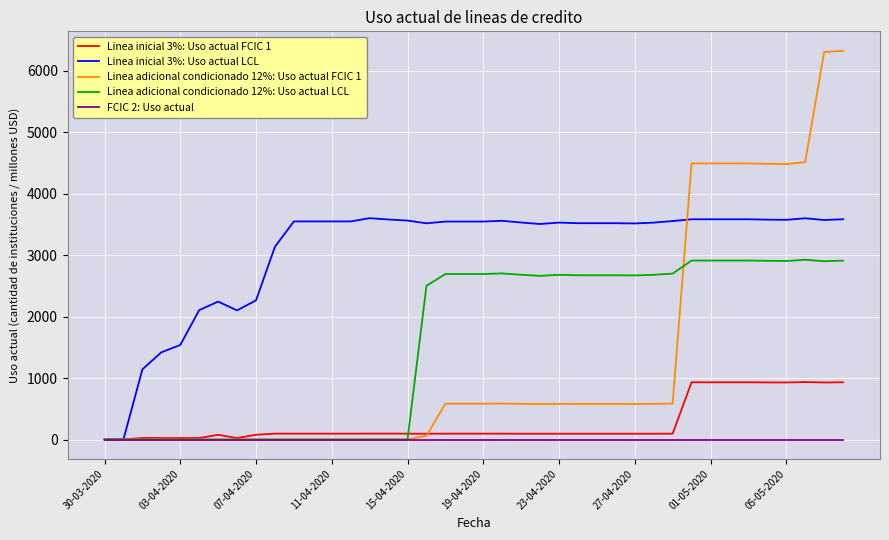

Rank the series by their maximum value, from highest to lowest.

Linea adicional condicionado 12%: Uso actual FCIC 1, Linea inicial 3%: Uso actual LCL, Linea adicional condicionado 12%: Uso actual LCL, Linea inicial 3%: Uso actual FCIC 1, FCIC 2: Uso actual